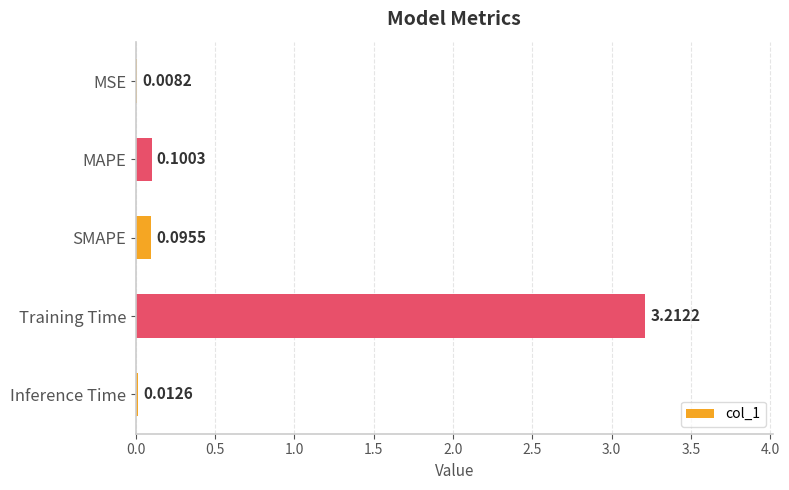

At which category does the chart reach its peak across all series?

Training Time